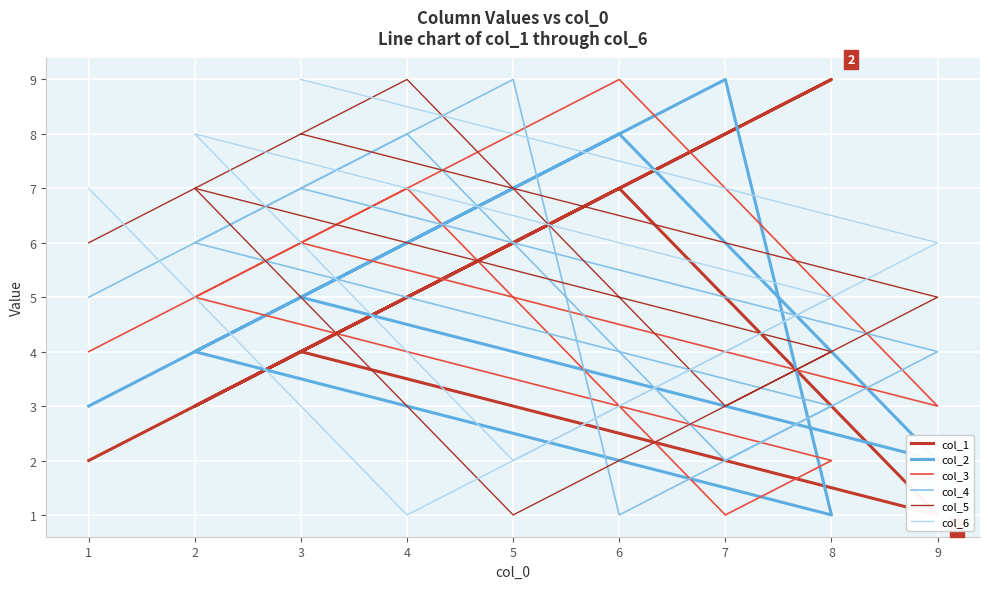

Where is col_3 nearest to the value 5?

2